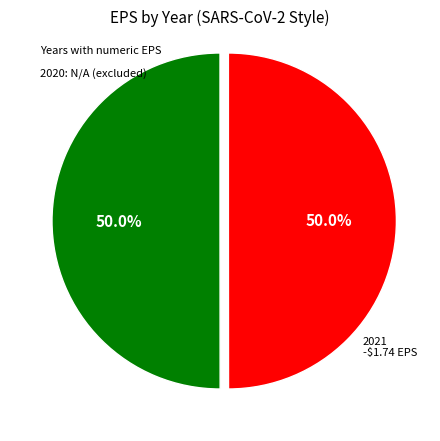

How many segments does this pie chart have?

2